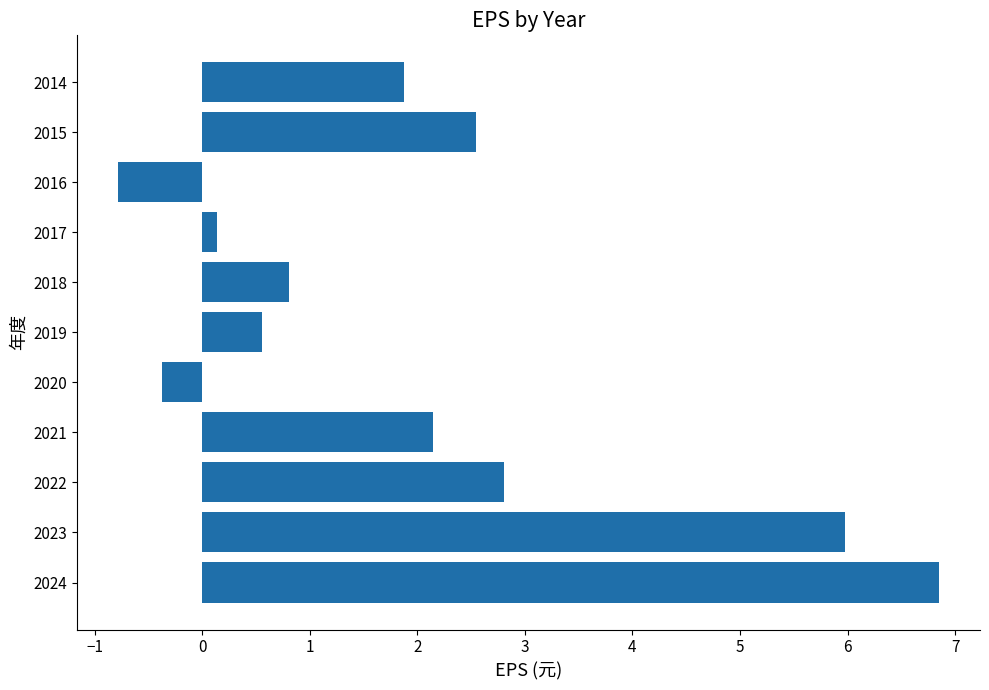

Which label corresponds to the largest value in the chart?

2024